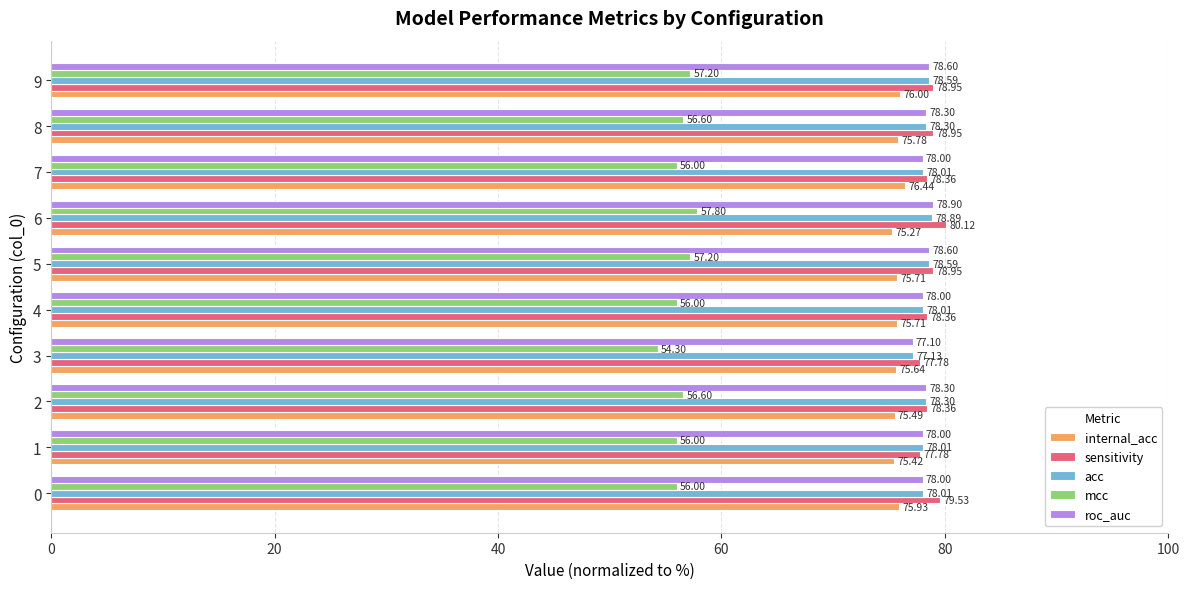

What is the maximum value for roc_auc?

78.9